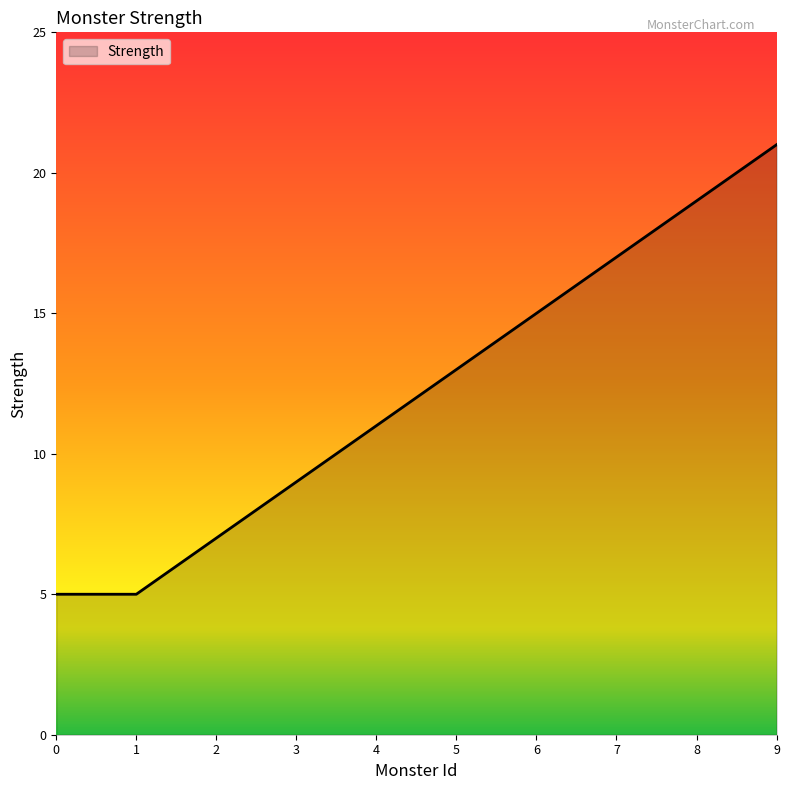

What is the difference between the maximum and minimum values?

16